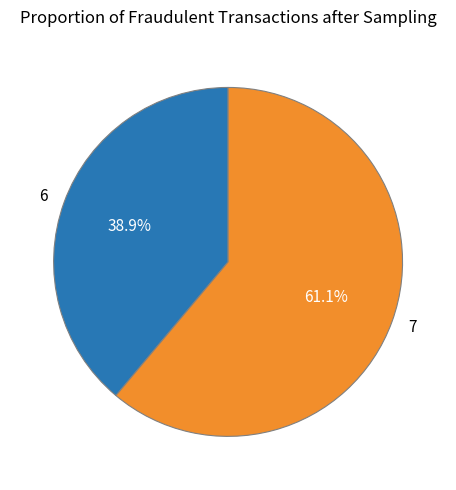

How many segments does this pie chart have?

2